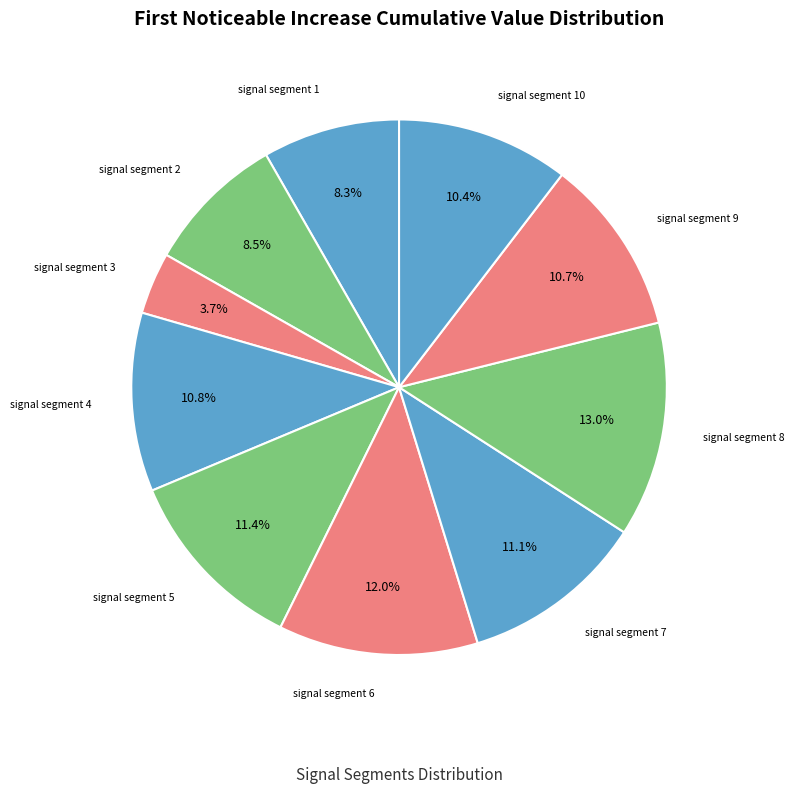

Count the number of slices in the pie.

10